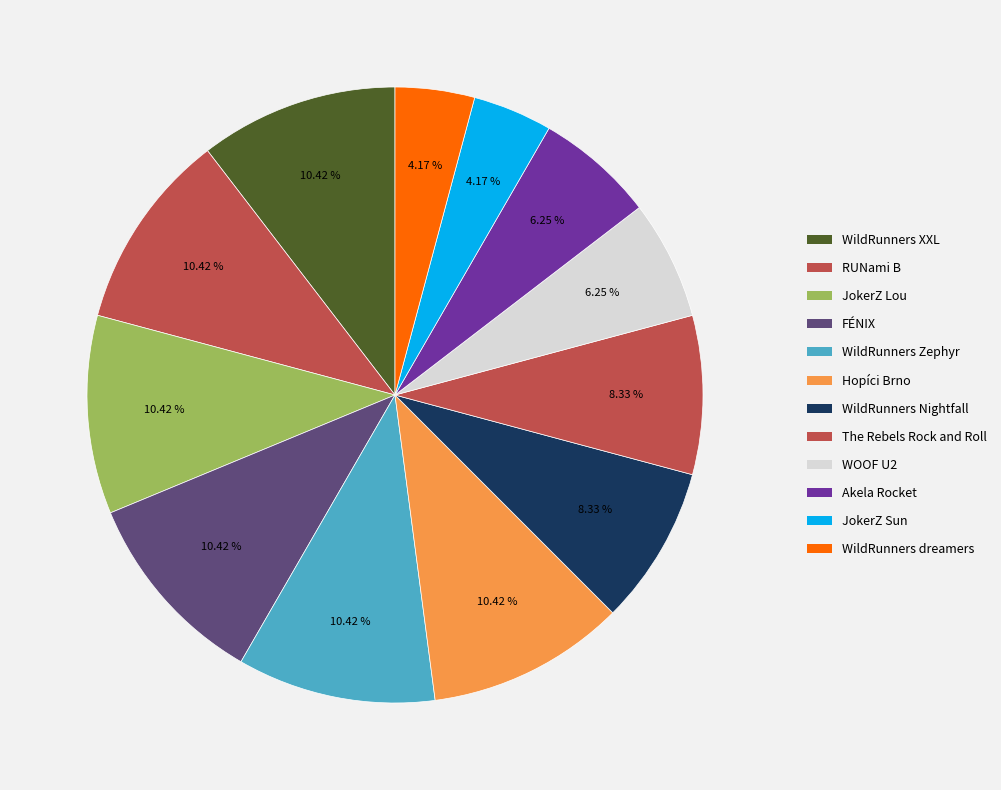

The WildRunners XXL slice represents 1% of the pie. True or false?

False